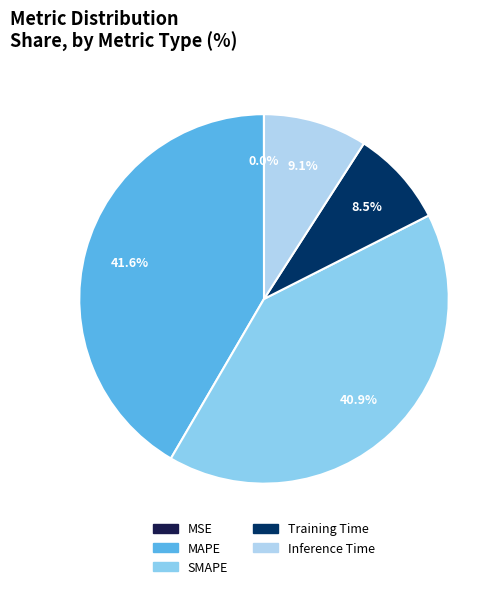

What percentage is the MAPE slice, to the nearest percent?

42%